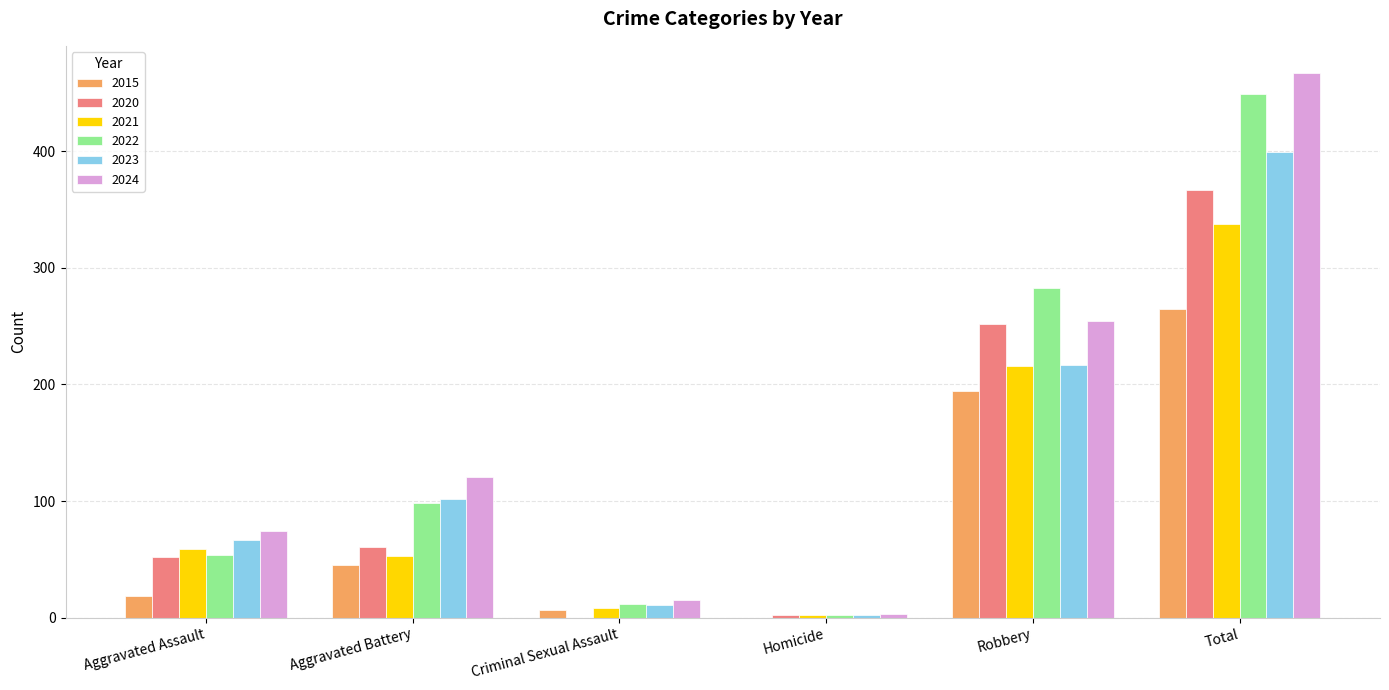

The value of 2015 at Homicide is -135. True or false?

False